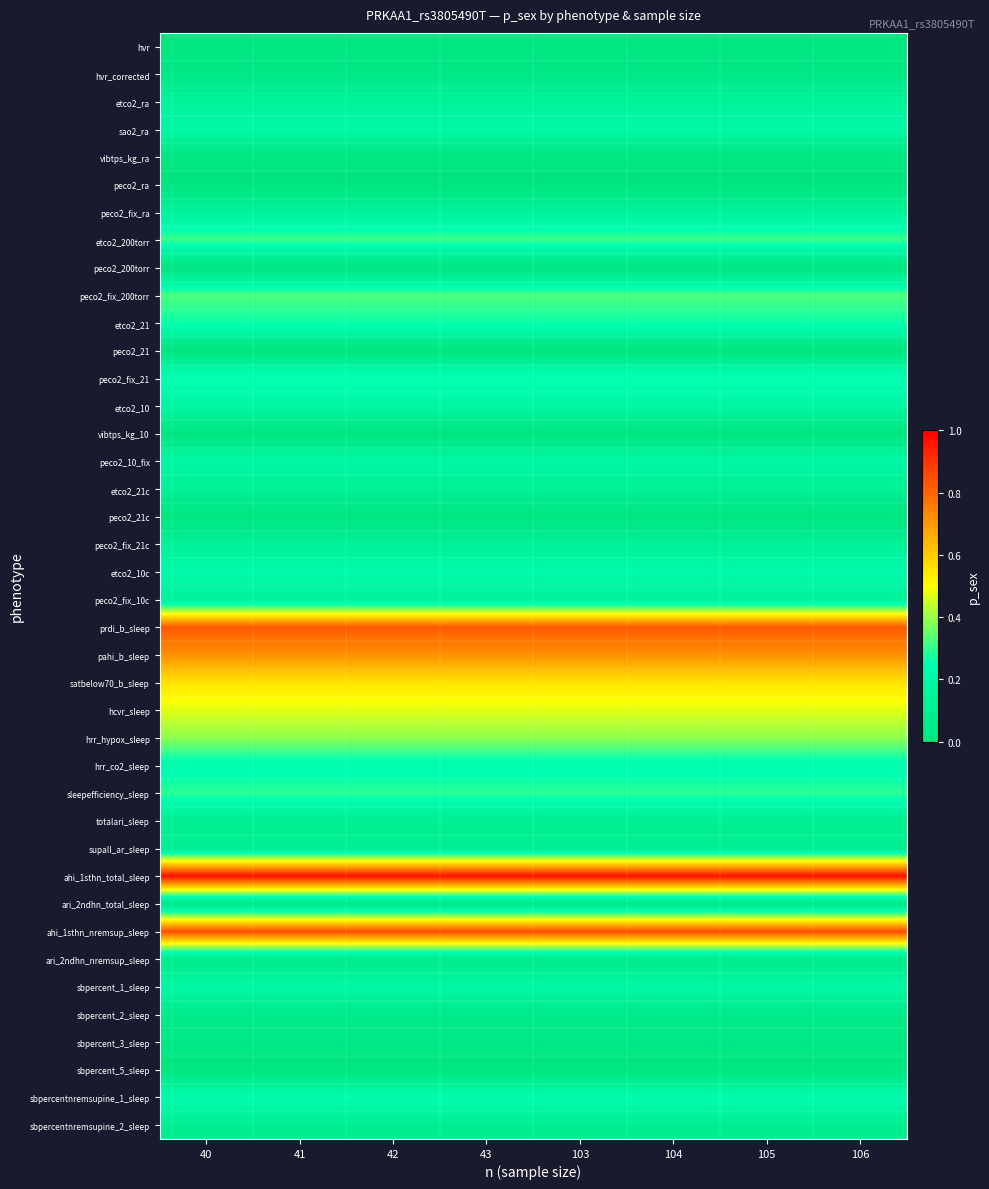

Which category has the highest value across all series?

40